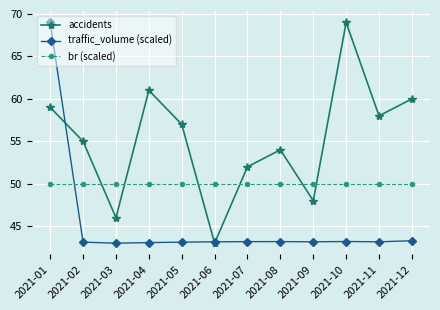

Which series changed the most between 2021-08 and 2021-11?

accidents